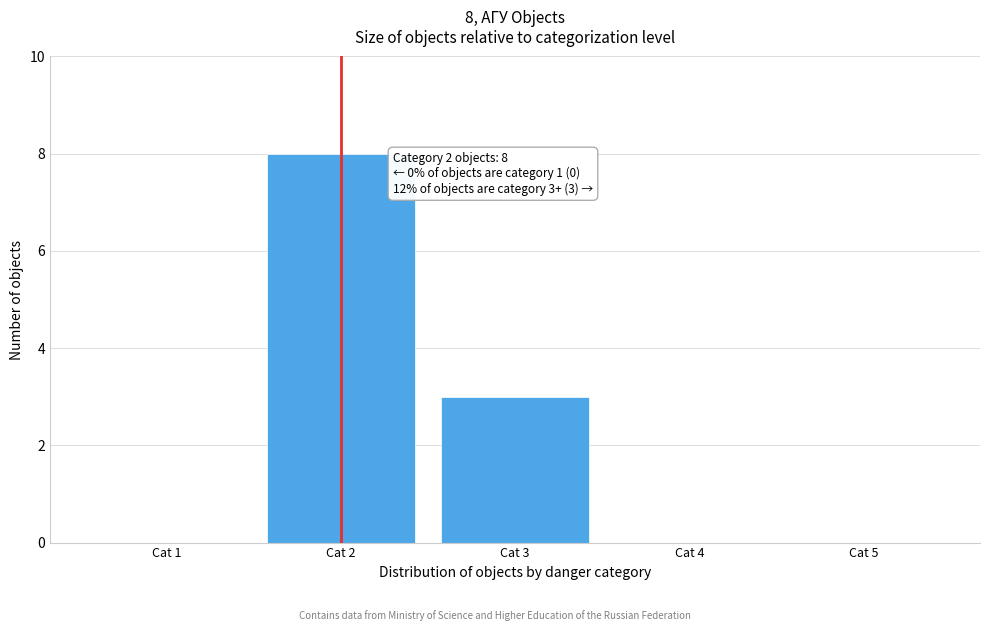

Reading left to right, transcribe all the data shown in this chart.

Cat 1=0	Cat 2=8	Cat 3=3	Cat 4=0	Cat 5=0